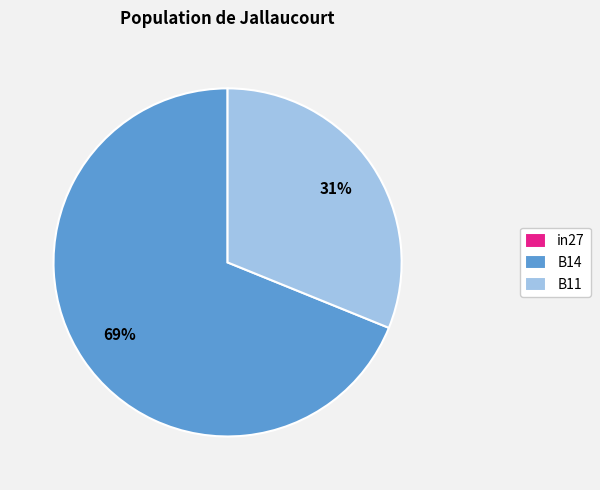

To the nearest percent, what portion does B14 represent?

69%